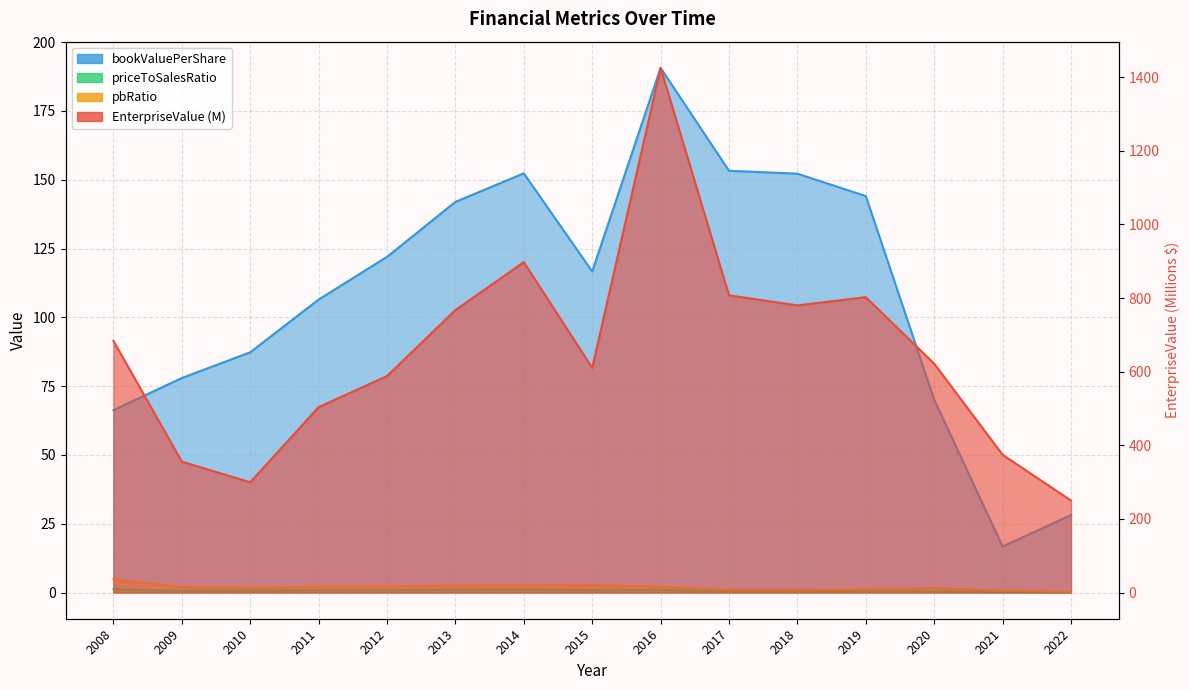

True or false: priceToSalesRatio and pbRatio intersect in this chart.

False